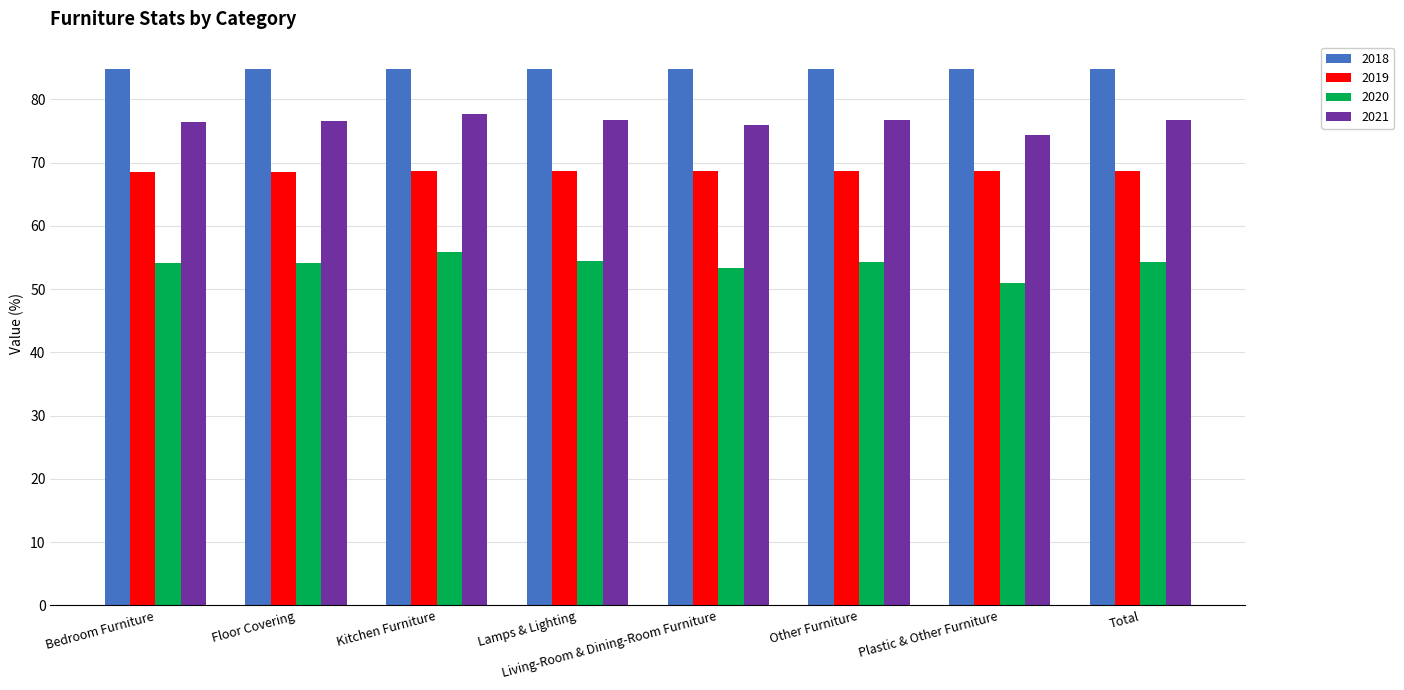

Is it true that 2018 equals 57.3 at Total?

False